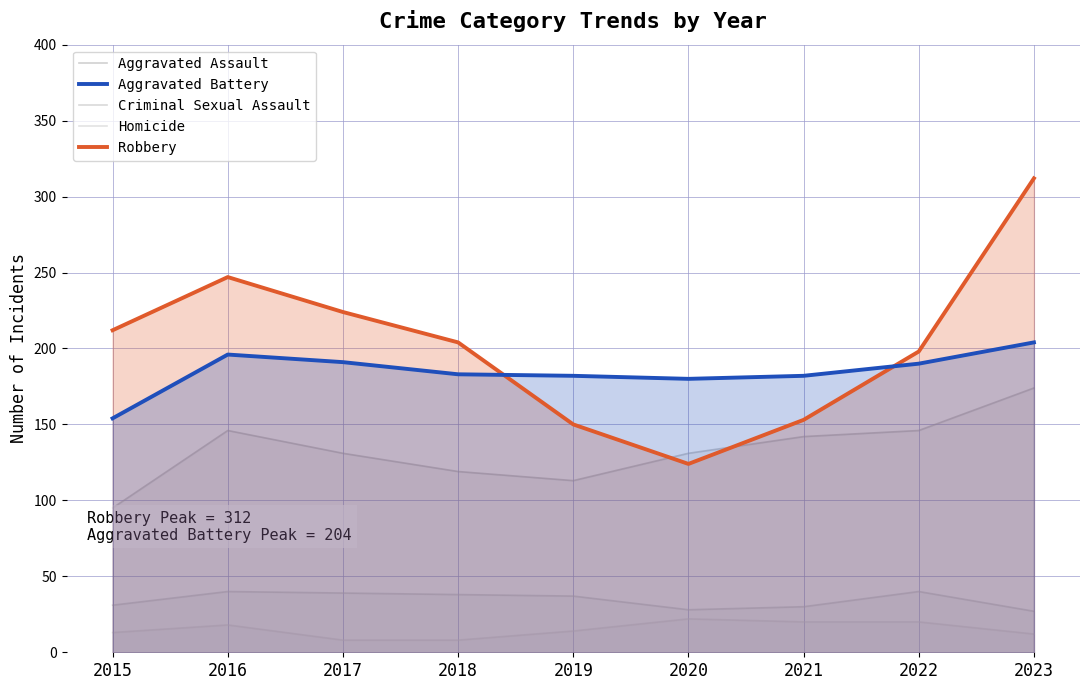

What is the difference between the maximum and minimum values in the Homicide series?

14